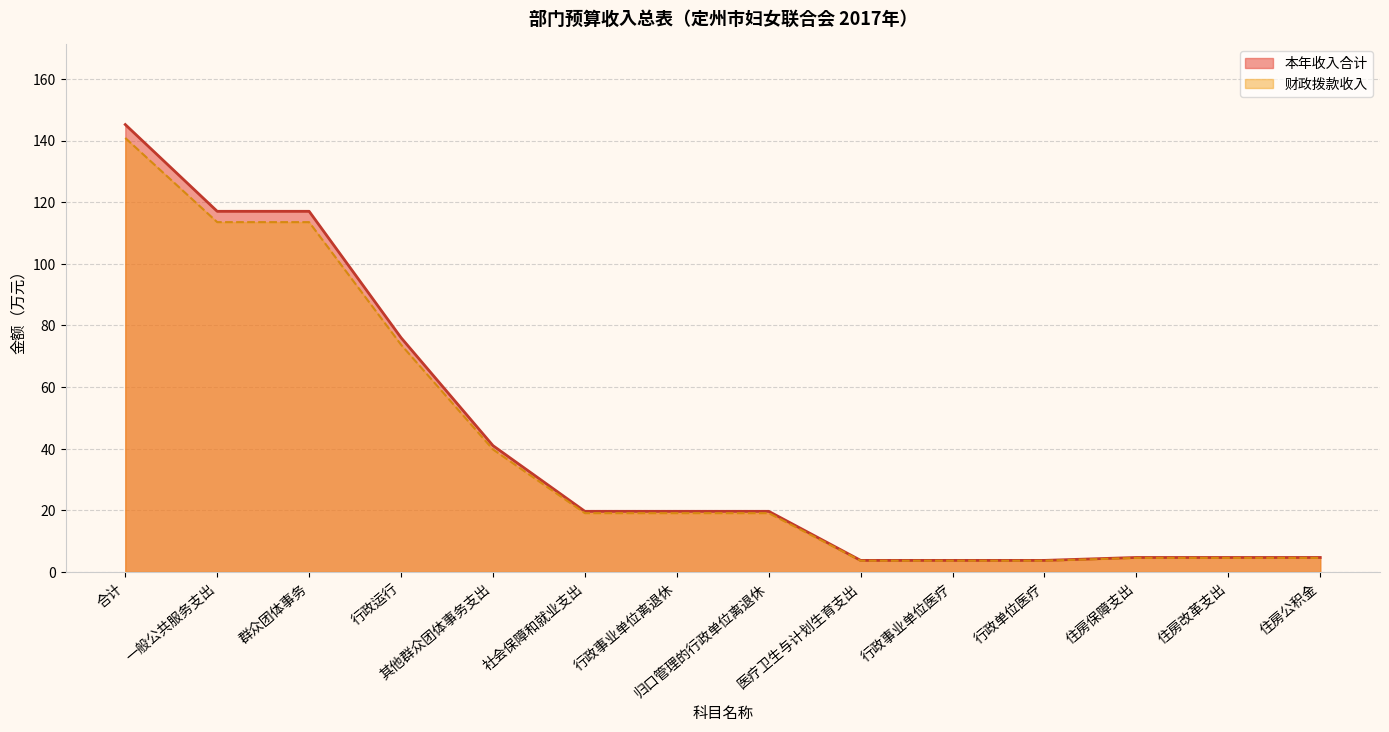

At which label does 财政拨款收入 first exceed 19?

合计